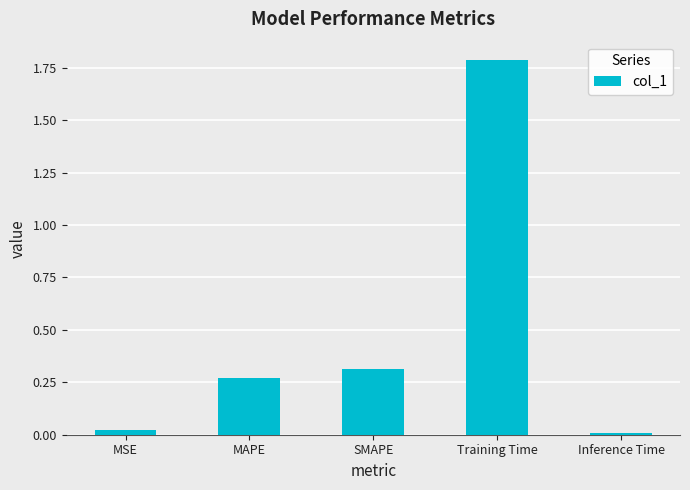

Read the value at Training Time.

1.8